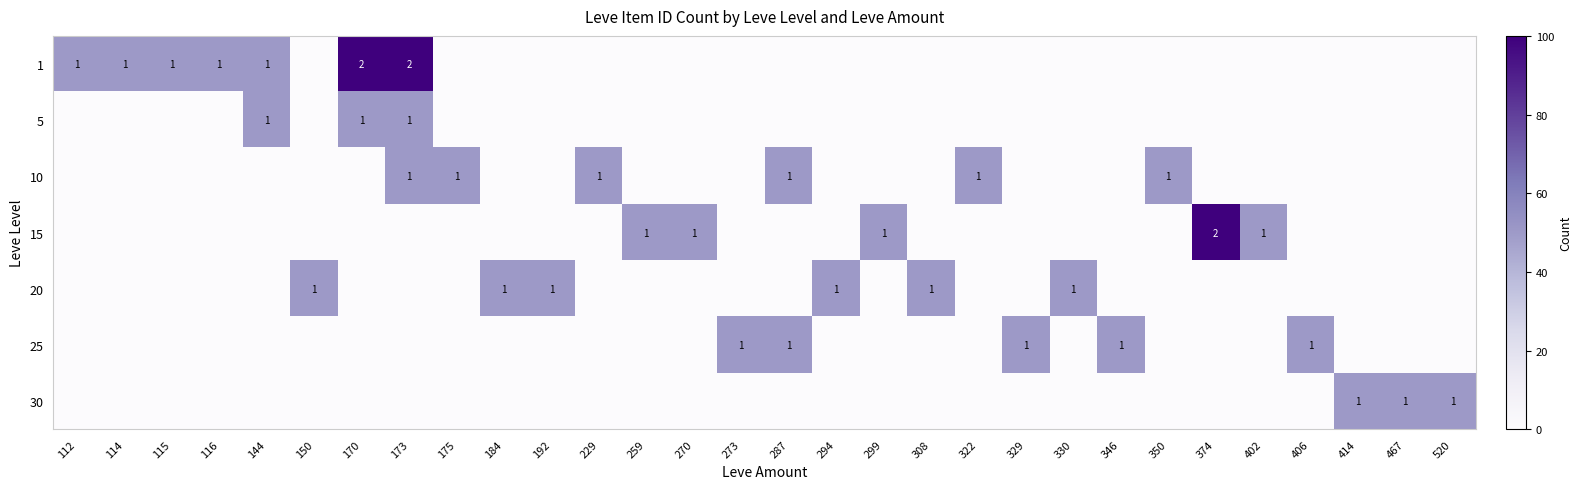

How many data points does each series have?

30